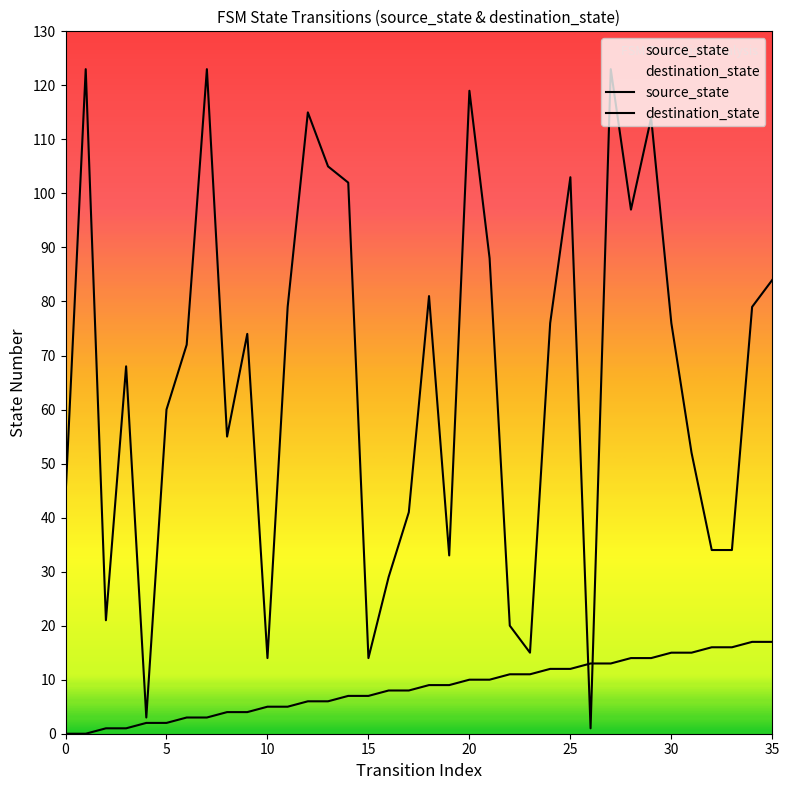

Rank the series by their maximum value, from highest to lowest.

destination_state, source_state